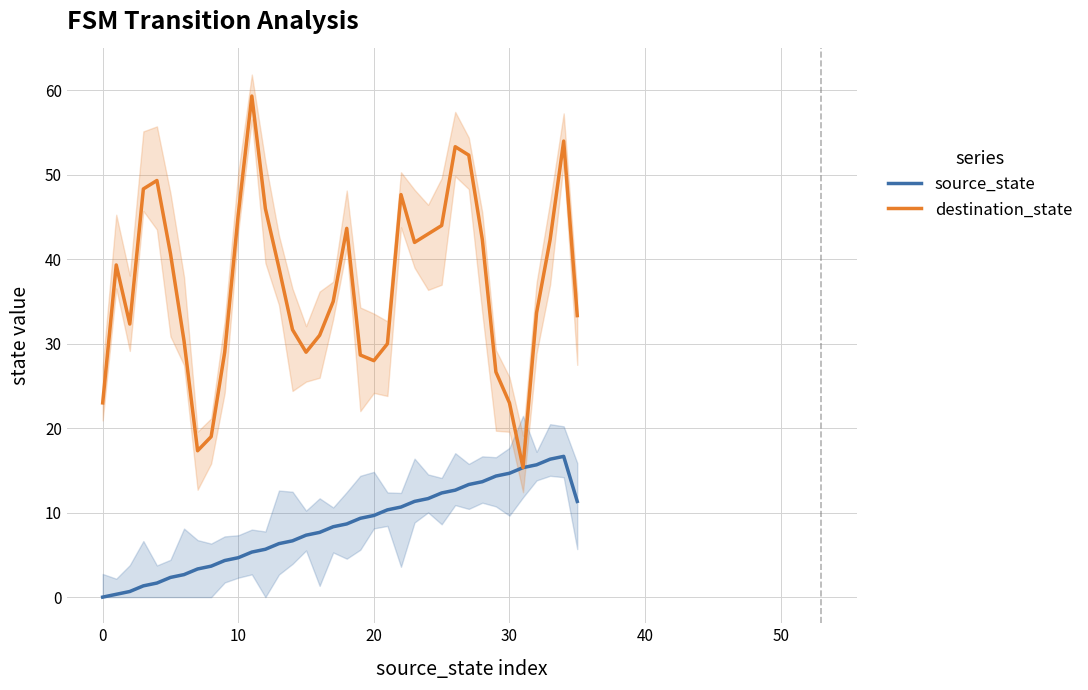

What is the minimum value for destination_state?

15.3